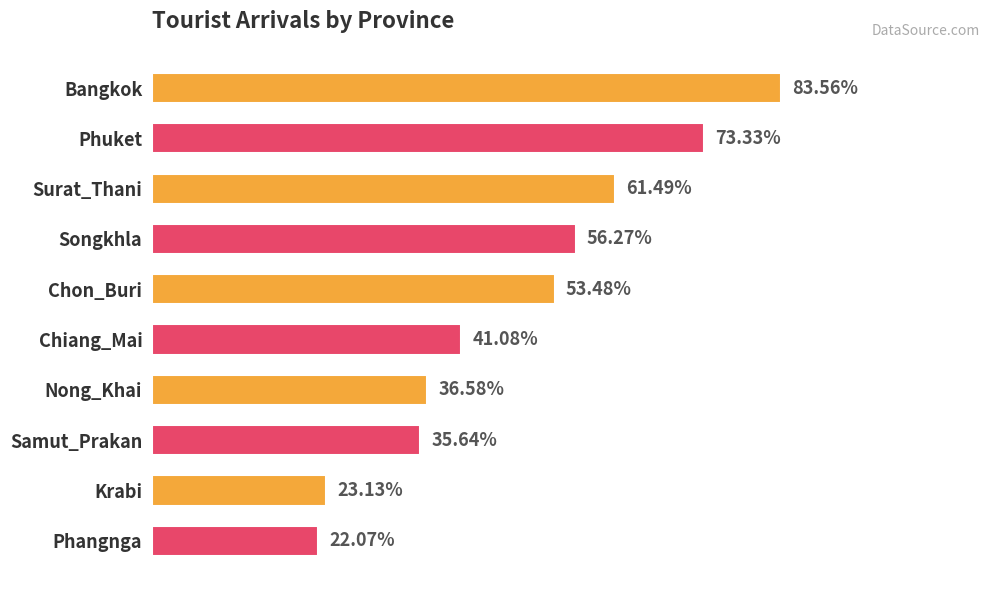

Rank the categories by value from lowest to highest.

Phangnga, Krabi, Samut_Prakan, Nong_Khai, Chiang_Mai, Chon_Buri, Songkhla, Surat_Thani, Phuket, Bangkok